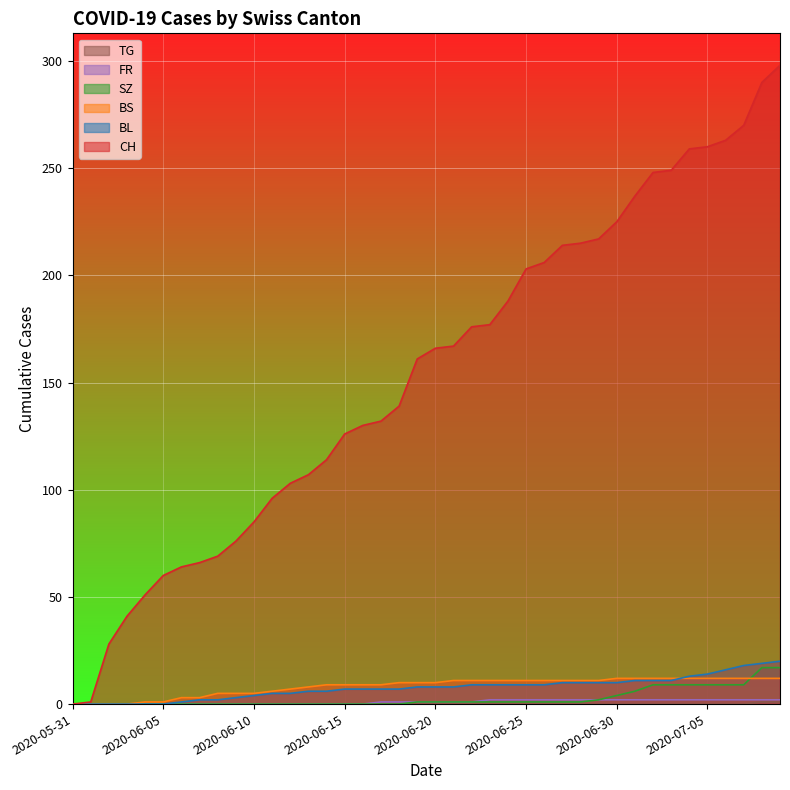

What is the label of the 29th point from the right?

2020-06-11